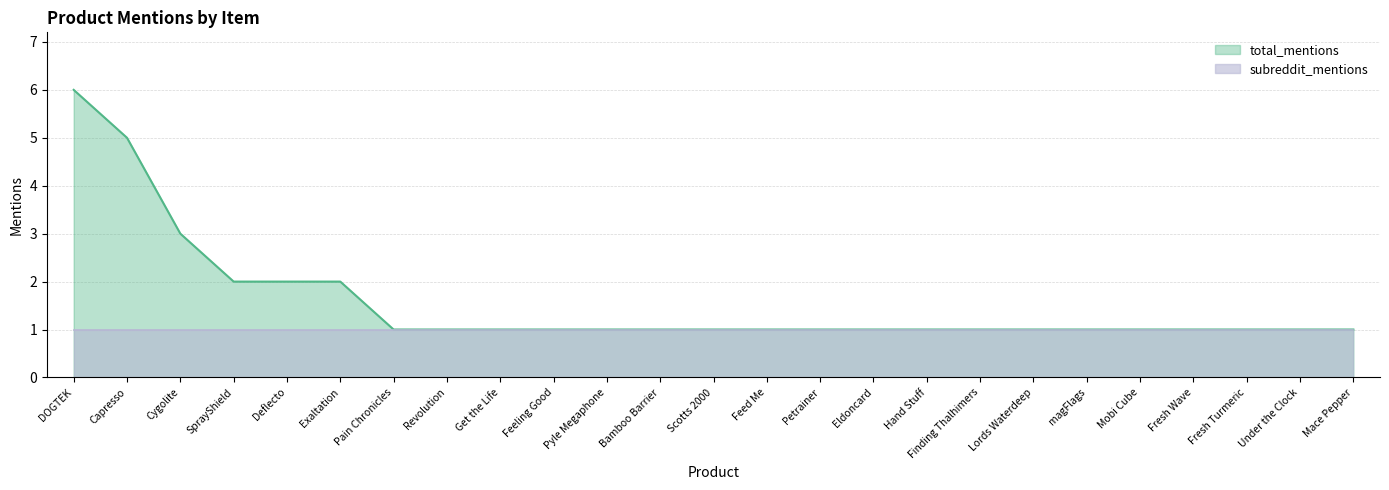

What is the change in value from Deflecto to Mace Pepper?

-1